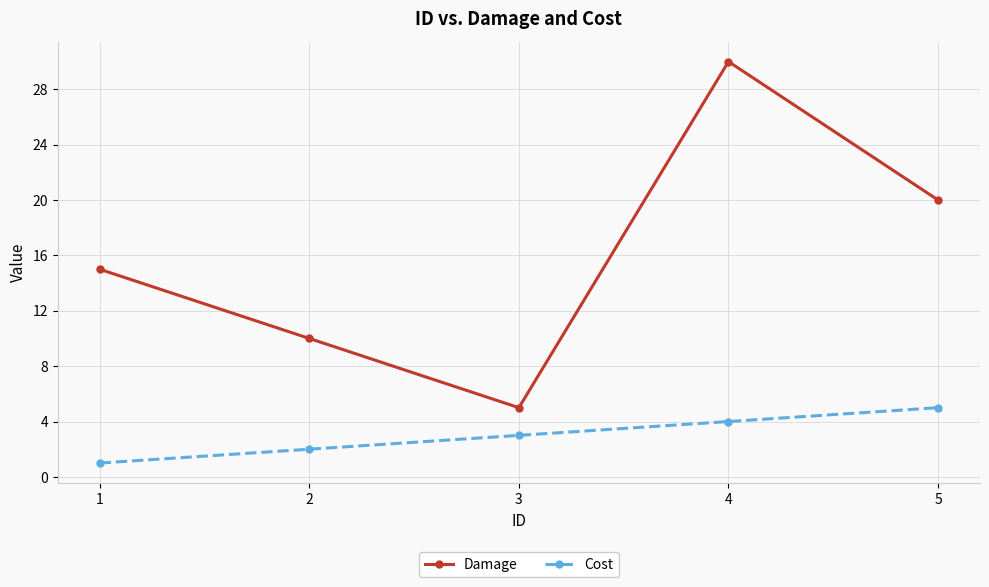

What is the difference between the highest and lowest values at 3?

2